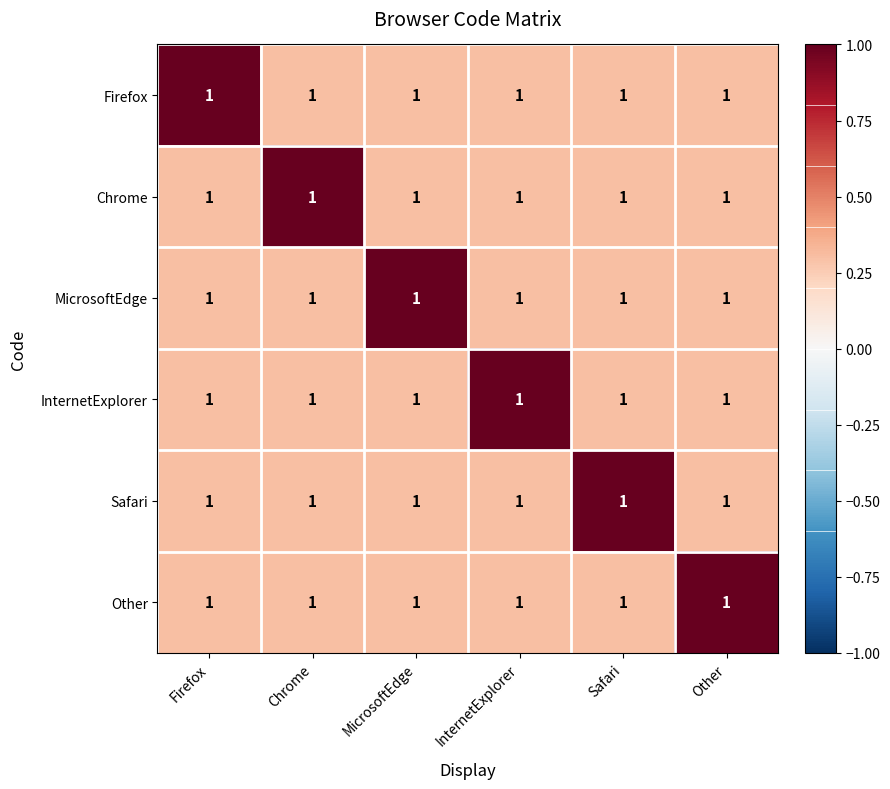

Reading left to right, list all the values displayed in this chart.

Firefox: Firefox=1.0	Chrome=1.0	MicrosoftEdge=1.0	InternetExplorer=1.0	Safari=1.0	Other=1.0
Chrome: Firefox=1.0	Chrome=1.0	MicrosoftEdge=1.0	InternetExplorer=1.0	Safari=1.0	Other=1.0
MicrosoftEdge: Firefox=1.0	Chrome=1.0	MicrosoftEdge=1.0	InternetExplorer=1.0	Safari=1.0	Other=1.0
InternetExplorer: Firefox=1.0	Chrome=1.0	MicrosoftEdge=1.0	InternetExplorer=1.0	Safari=1.0	Other=1.0
Safari: Firefox=1.0	Chrome=1.0	MicrosoftEdge=1.0	InternetExplorer=1.0	Safari=1.0	Other=1.0
Other: Firefox=1.0	Chrome=1.0	MicrosoftEdge=1.0	InternetExplorer=1.0	Safari=1.0	Other=1.0